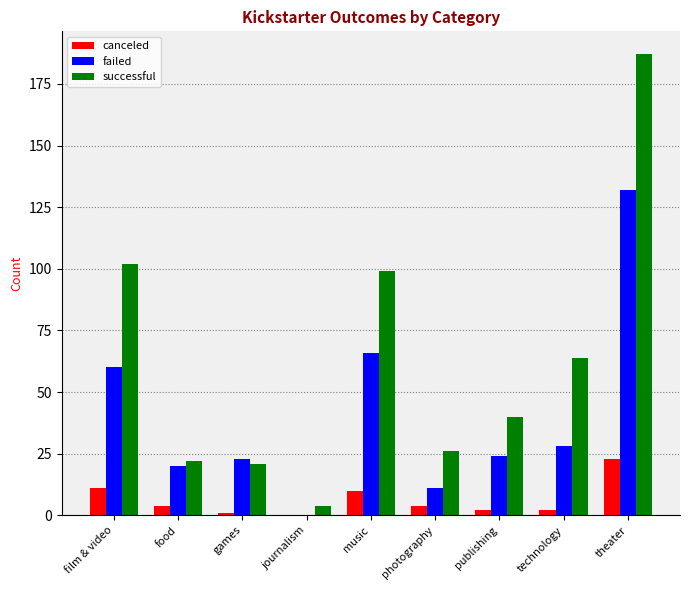

True or false: failed has a value of 36 at food.

False